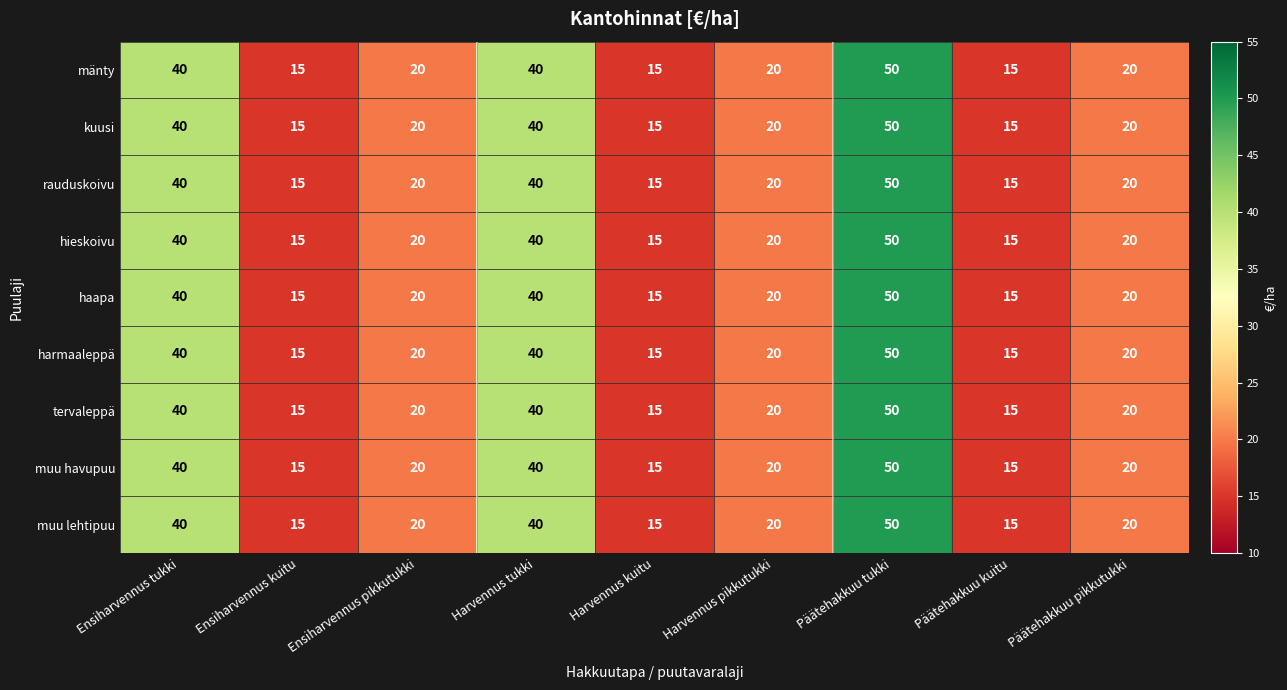

Read the tervaleppä value at Päätehakkuu pikkutukki, to the nearest 5.

20